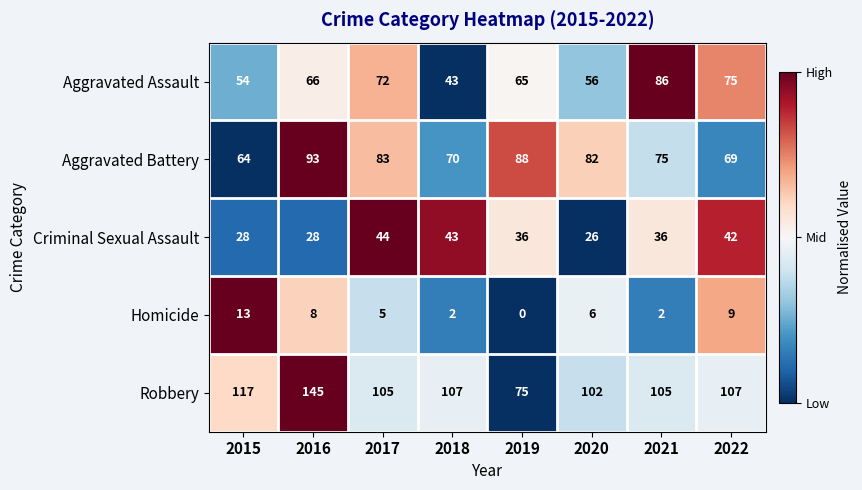

How many positive values does the Homicide series have?

7